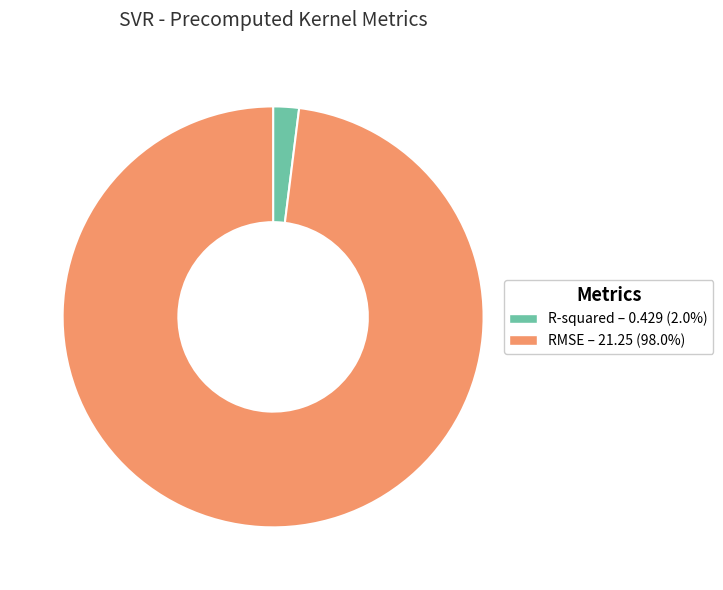

Does R-squared – 0.429 (2.0%) account for over 50% of the chart?

No